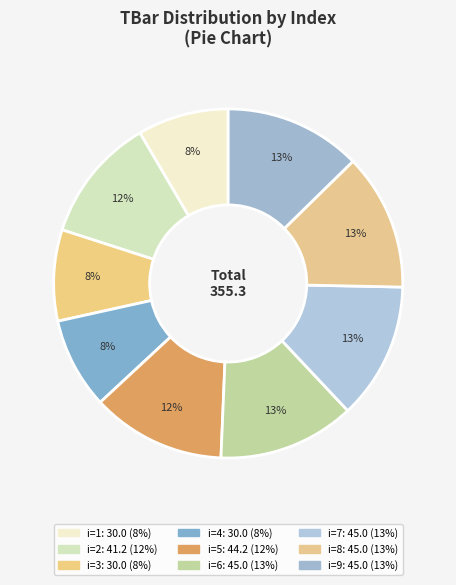

How many slices are in this pie chart?

9